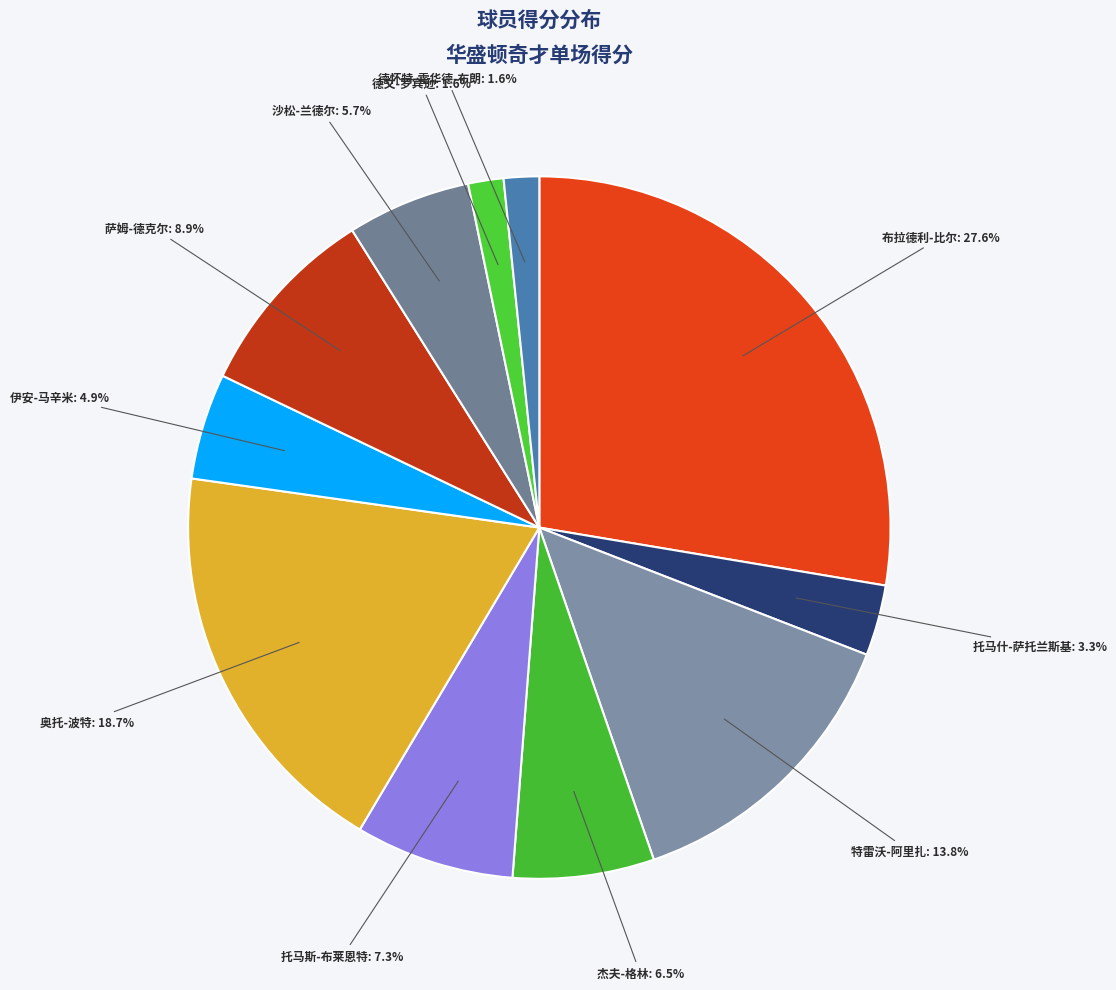

Does any single category account for the majority?

No